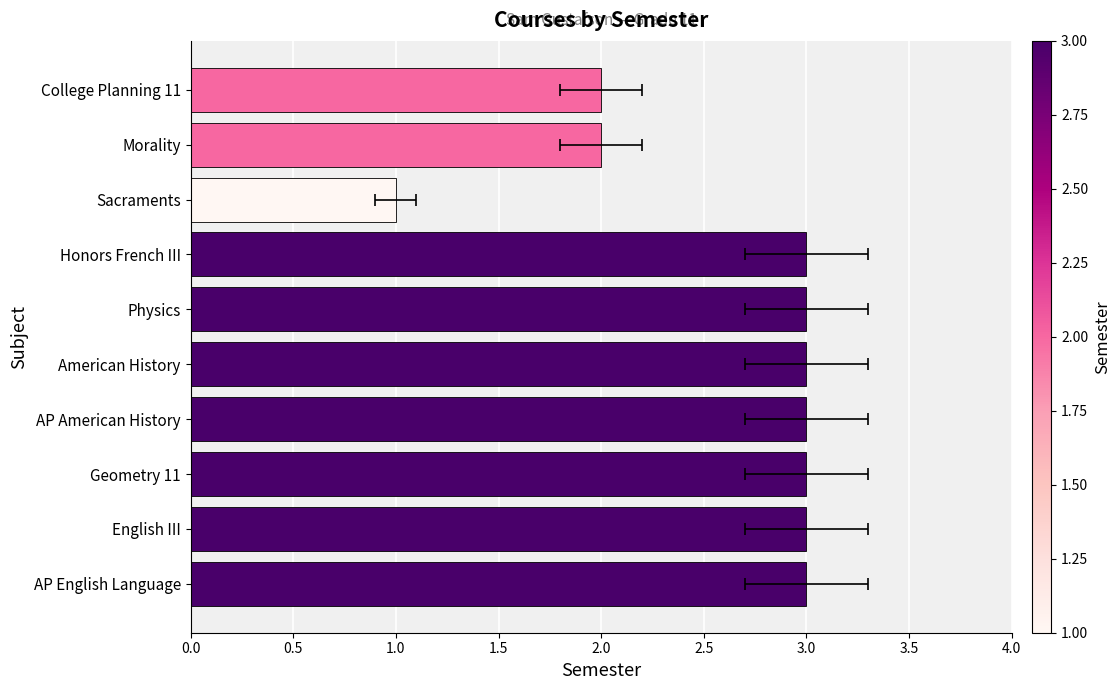

Reading left to right, extract all data points from this chart.

3	3	3	3	3	3	3	1	2	2